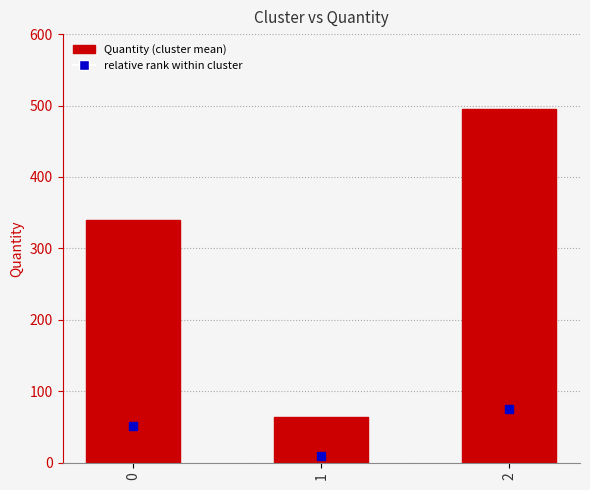

Reading left to right, transcribe all the data shown in this chart.

0=340.4	1=64.2	2=495.5